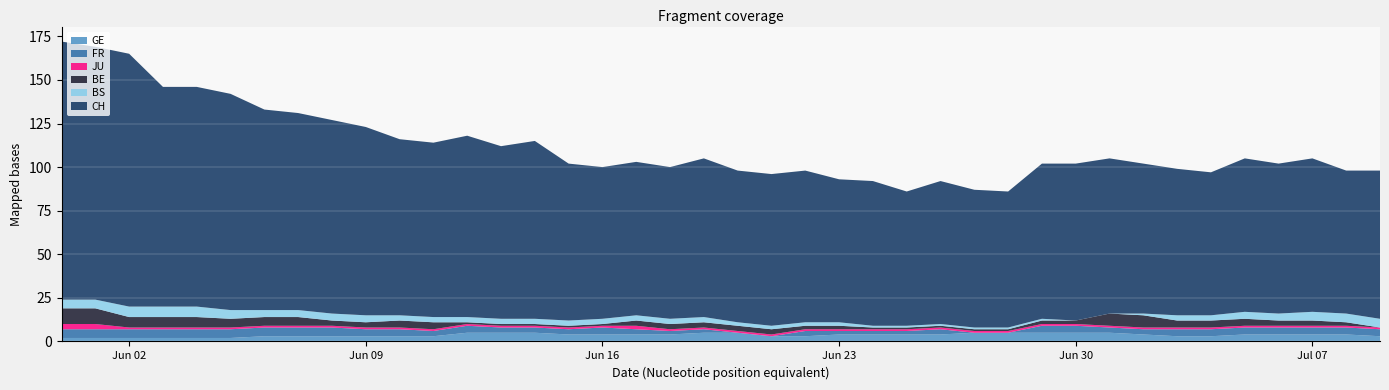

Reading left to right, extract all data points from this chart.

CH: 2020-05-31=148	2020-06-01=145	2020-06-02=145	2020-06-03=126	2020-06-04=126	2020-06-05=124	2020-06-06=115	2020-06-07=113	2020-06-08=111	2020-06-09=108	2020-06-10=101	2020-06-11=100	2020-06-12=104	2020-06-13=99	2020-06-14=102	2020-06-15=90	2020-06-16=87	2020-06-17=88	2020-06-18=87	2020-06-19=91	2020-06-20=87	2020-06-21=87	2020-06-22=87	2020-06-23=82	2020-06-24=83	2020-06-25=77	2020-06-26=82	2020-06-27=79	2020-06-28=78	2020-06-29=89	2020-06-30=90	2020-07-01=89	2020-07-02=86	2020-07-03=84	2020-07-04=82	2020-07-05=88	2020-07-06=86	2020-07-07=88	2020-07-08=82	2020-07-09=85
GE: 2020-05-31=2	2020-06-01=2	2020-06-02=2	2020-06-03=2	2020-06-04=2	2020-06-05=2	2020-06-06=3	2020-06-07=3	2020-06-08=3	2020-06-09=3	2020-06-10=3	2020-06-11=3	2020-06-12=5	2020-06-13=5	2020-06-14=5	2020-06-15=4	2020-06-16=4	2020-06-17=4	2020-06-18=4	2020-06-19=5	2020-06-20=5	2020-06-21=3	2020-06-22=3	2020-06-23=4	2020-06-24=4	2020-06-25=4	2020-06-26=4	2020-06-27=5	2020-06-28=5	2020-06-29=5	2020-06-30=5	2020-07-01=5	2020-07-02=4	2020-07-03=3	2020-07-04=3	2020-07-05=4	2020-07-06=4	2020-07-07=4	2020-07-08=4	2020-07-09=3
FR: 2020-05-31=5	2020-06-01=5	2020-06-02=5	2020-06-03=5	2020-06-04=5	2020-06-05=5	2020-06-06=5	2020-06-07=5	2020-06-08=5	2020-06-09=4	2020-06-10=4	2020-06-11=3	2020-06-12=4	2020-06-13=3	2020-06-14=3	2020-06-15=3	2020-06-16=4	2020-06-17=3	2020-06-18=2	2020-06-19=2	2020-06-20=0	2020-06-21=0	2020-06-22=3	2020-06-23=2	2020-06-24=2	2020-06-25=2	2020-06-26=3	2020-06-27=0	2020-06-28=0	2020-06-29=4	2020-06-30=4	2020-07-01=3	2020-07-02=3	2020-07-03=4	2020-07-04=4	2020-07-05=4	2020-07-06=4	2020-07-07=4	2020-07-08=4	2020-07-09=4
JU: 2020-05-31=3	2020-06-01=3	2020-06-02=1	2020-06-03=1	2020-06-04=1	2020-06-05=1	2020-06-06=1	2020-06-07=1	2020-06-08=1	2020-06-09=1	2020-06-10=1	2020-06-11=1	2020-06-12=1	2020-06-13=1	2020-06-14=1	2020-06-15=1	2020-06-16=1	2020-06-17=2	2020-06-18=1	2020-06-19=1	2020-06-20=1	2020-06-21=1	2020-06-22=1	2020-06-23=1	2020-06-24=1	2020-06-25=1	2020-06-26=1	2020-06-27=1	2020-06-28=1	2020-06-29=1	2020-06-30=1	2020-07-01=1	2020-07-02=1	2020-07-03=1	2020-07-04=1	2020-07-05=1	2020-07-06=1	2020-07-07=1	2020-07-08=1	2020-07-09=1
BE: 2020-05-31=9	2020-06-01=9	2020-06-02=6	2020-06-03=6	2020-06-04=6	2020-06-05=5	2020-06-06=5	2020-06-07=5	2020-06-08=3	2020-06-09=3	2020-06-10=4	2020-06-11=4	2020-06-12=1	2020-06-13=1	2020-06-14=1	2020-06-15=1	2020-06-16=1	2020-06-17=3	2020-06-18=3	2020-06-19=3	2020-06-20=3	2020-06-21=3	2020-06-22=2	2020-06-23=2	2020-06-24=1	2020-06-25=1	2020-06-26=1	2020-06-27=1	2020-06-28=1	2020-06-29=2	2020-06-30=2	2020-07-01=7	2020-07-02=7	2020-07-03=4	2020-07-04=4	2020-07-05=4	2020-07-06=3	2020-07-07=3	2020-07-08=2	2020-07-09=0
BS: 2020-05-31=5	2020-06-01=5	2020-06-02=6	2020-06-03=6	2020-06-04=6	2020-06-05=5	2020-06-06=4	2020-06-07=4	2020-06-08=4	2020-06-09=4	2020-06-10=3	2020-06-11=3	2020-06-12=3	2020-06-13=3	2020-06-14=3	2020-06-15=3	2020-06-16=3	2020-06-17=3	2020-06-18=3	2020-06-19=3	2020-06-20=2	2020-06-21=2	2020-06-22=2	2020-06-23=2	2020-06-24=1	2020-06-25=1	2020-06-26=1	2020-06-27=1	2020-06-28=1	2020-06-29=1	2020-06-30=0	2020-07-01=0	2020-07-02=1	2020-07-03=3	2020-07-04=3	2020-07-05=4	2020-07-06=4	2020-07-07=5	2020-07-08=5	2020-07-09=5